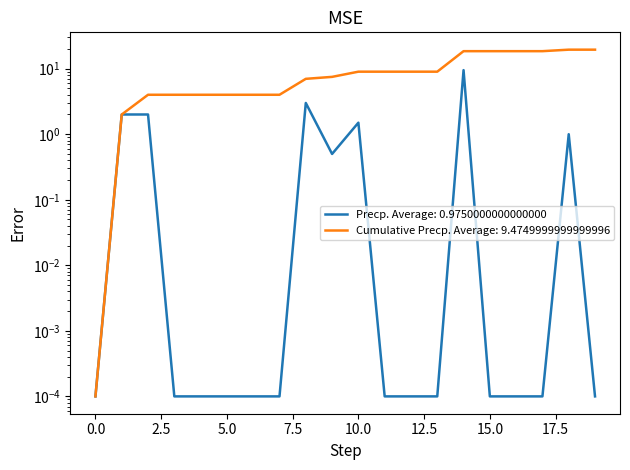

Which series has the largest total across all categories?

Cumulative Precp